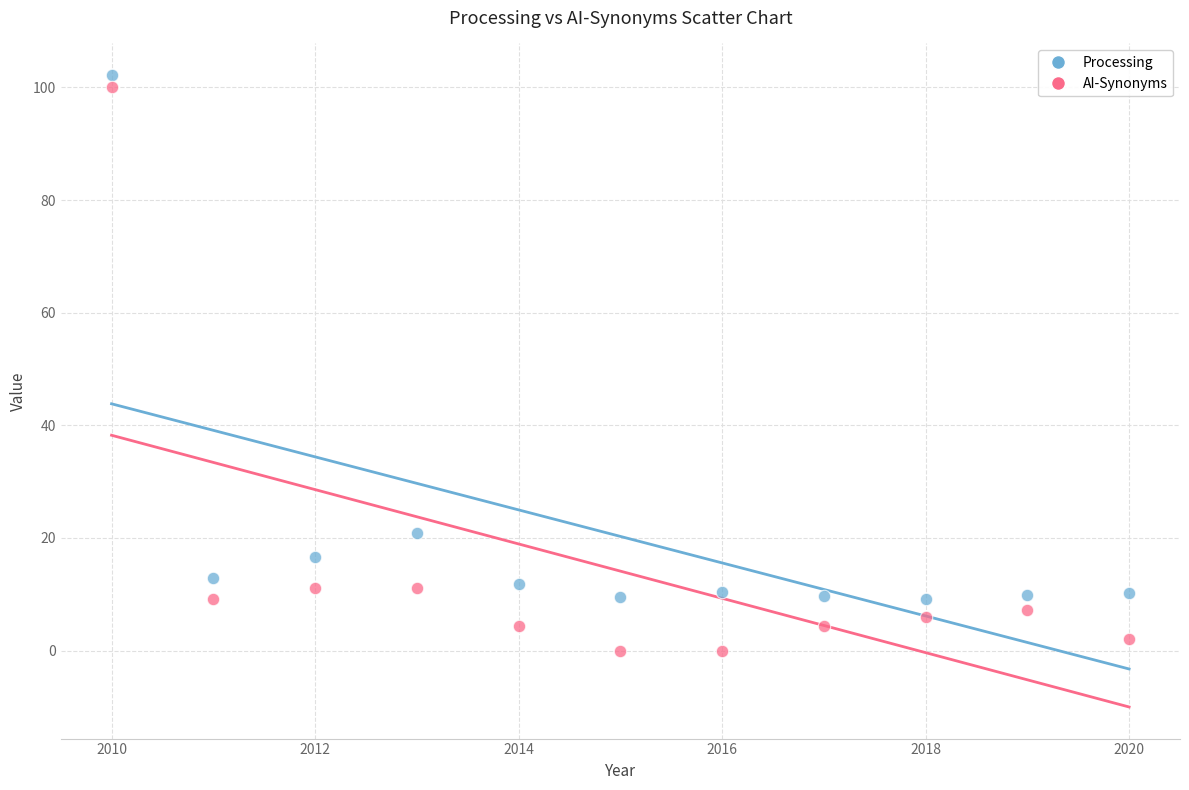

Across all data points, what is the range of Y values (max minus min)?

102.2